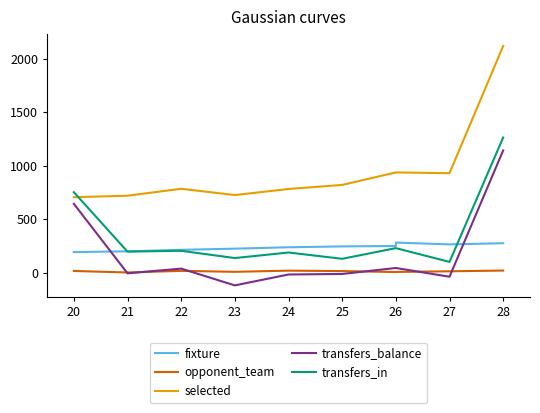

What is the sum of all opponent_team values?

113